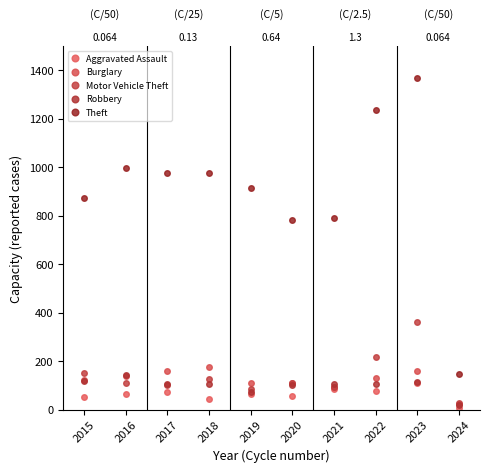

How many series are shown in this chart?

5